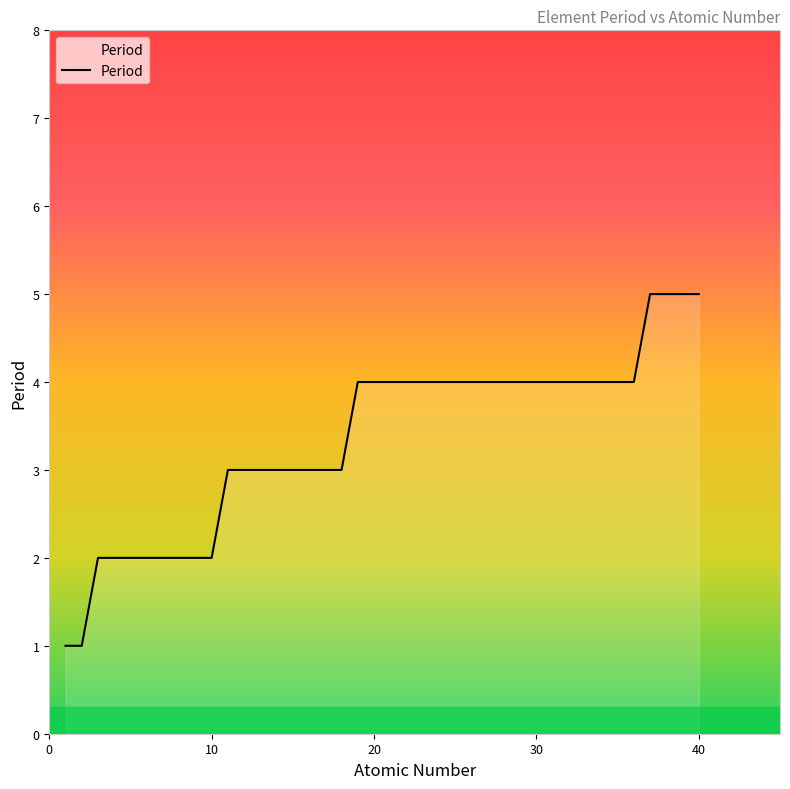

What is the maximum value shown in the chart?

5